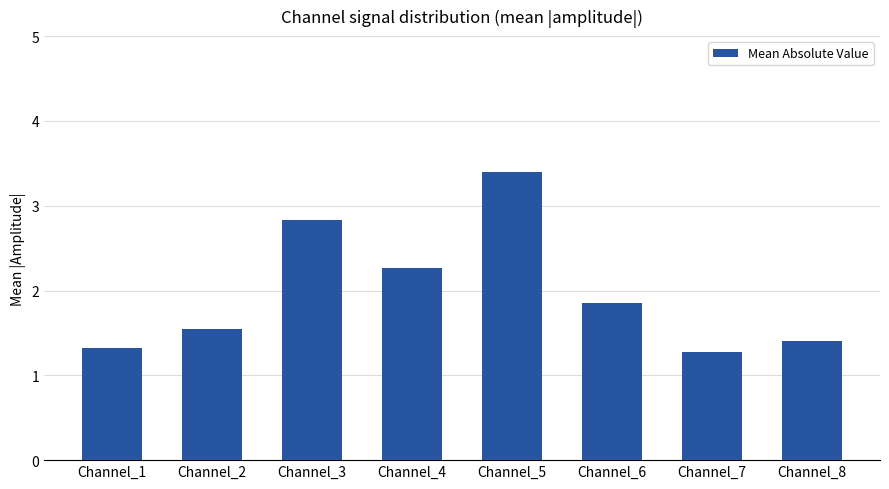

What is the difference between the values at Channel_3 and Channel_6?

1.0